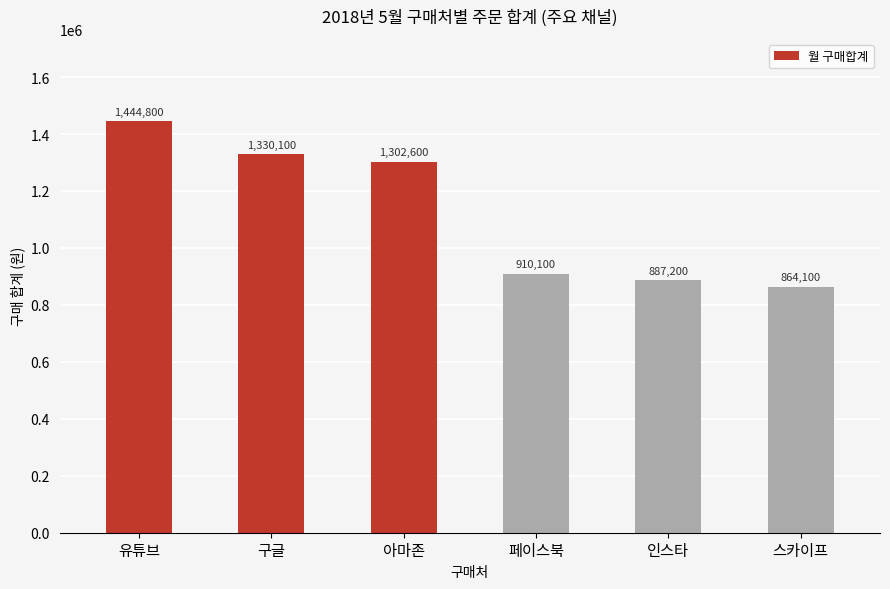

Reading left to right, list all the values displayed in this chart.

1444800	1330100	1302600	910100	887200	864100